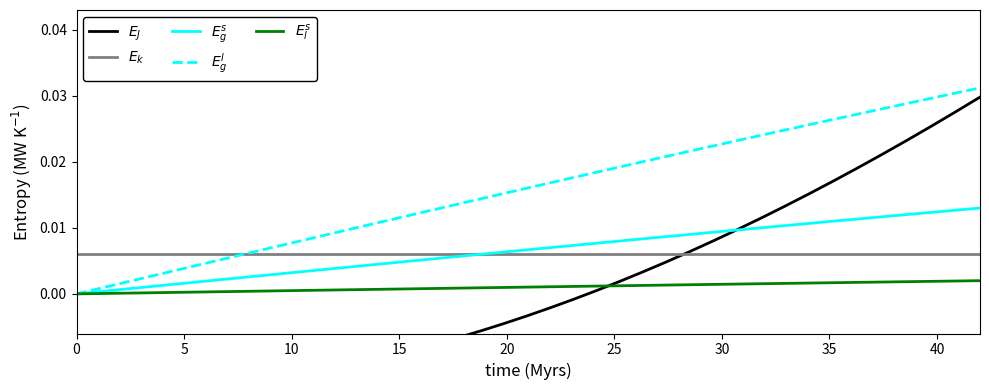

Does the chart have visible grid lines?

No